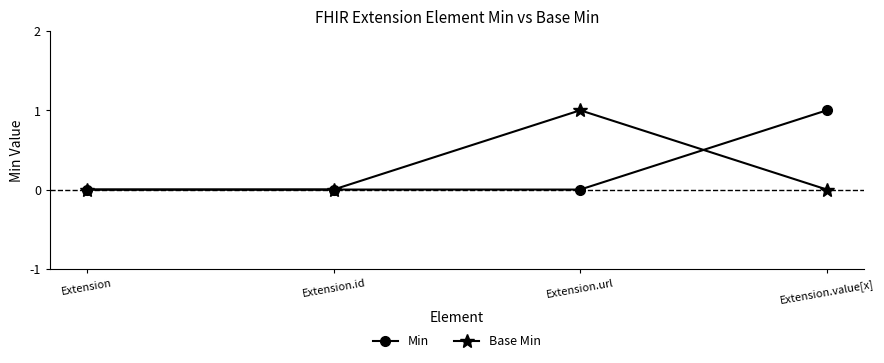

True or false: Base Min and Min intersect in this chart.

True